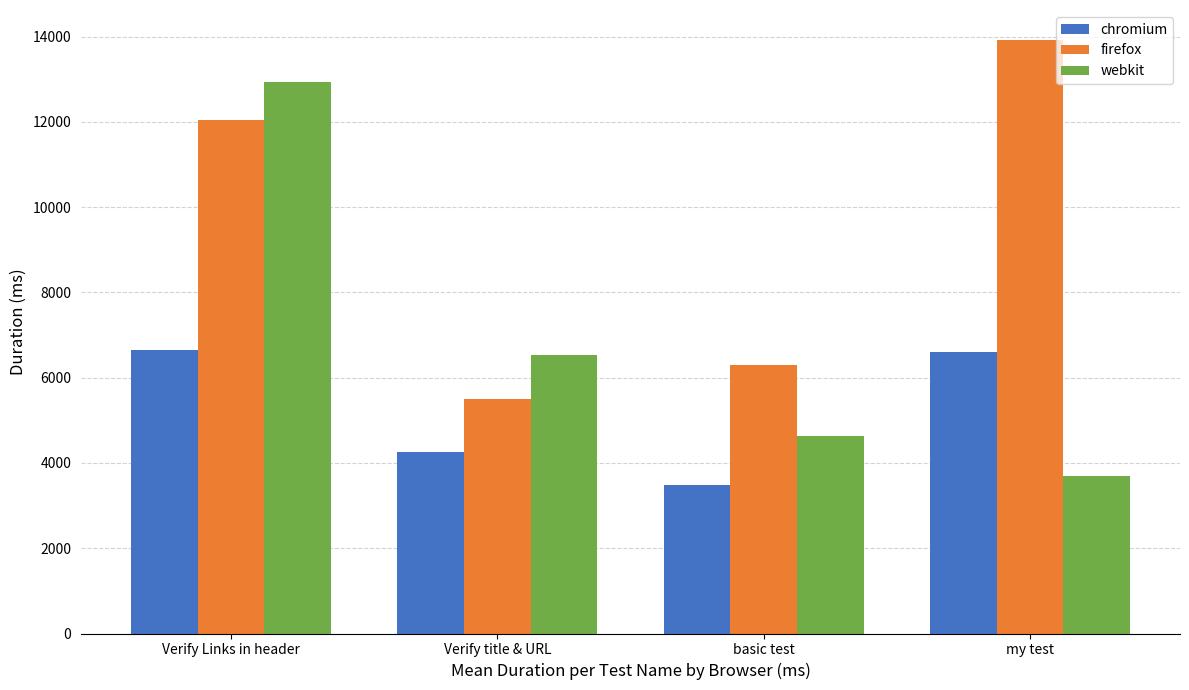

What is the difference between the maximum and second lowest values in the firefox series?

7621